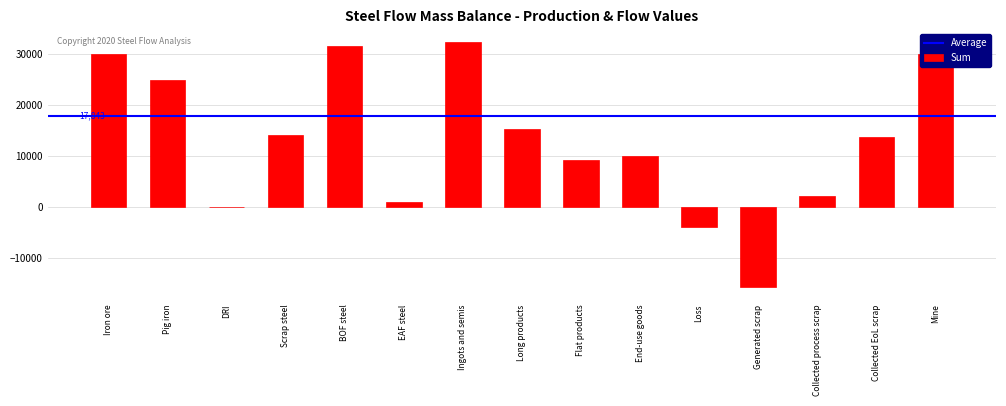

What is the sum of all values?

194280.4